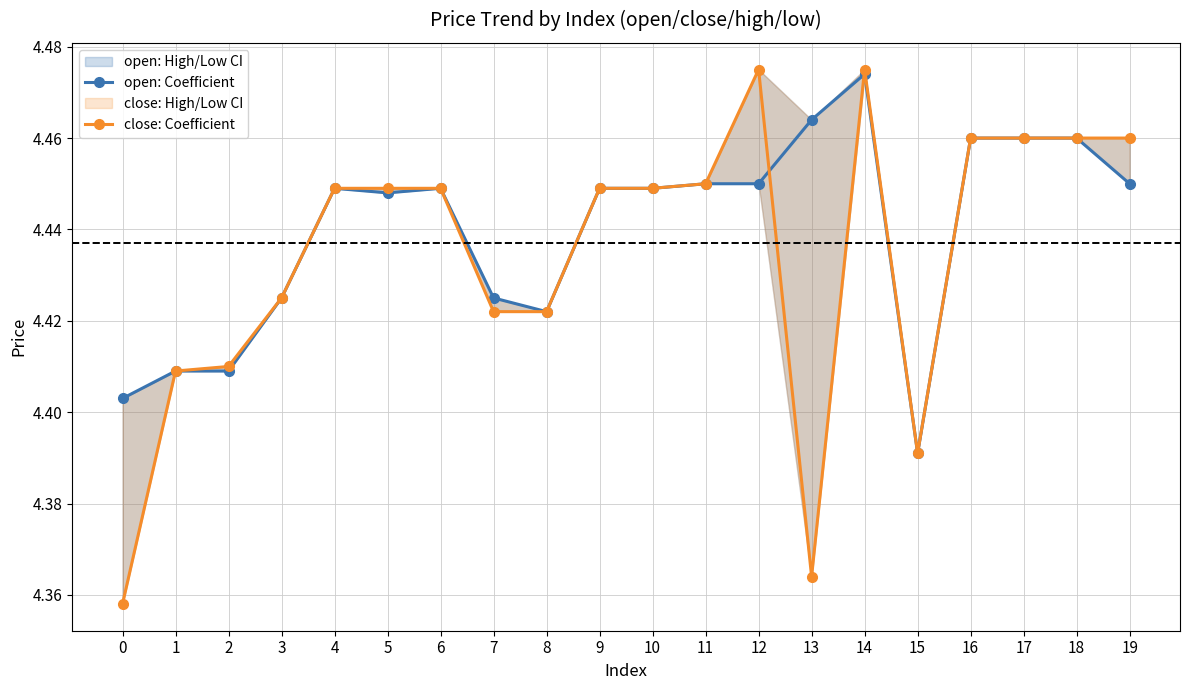

At 14, list the series in order from smallest to largest.

open: Coefficient, close: Coefficient